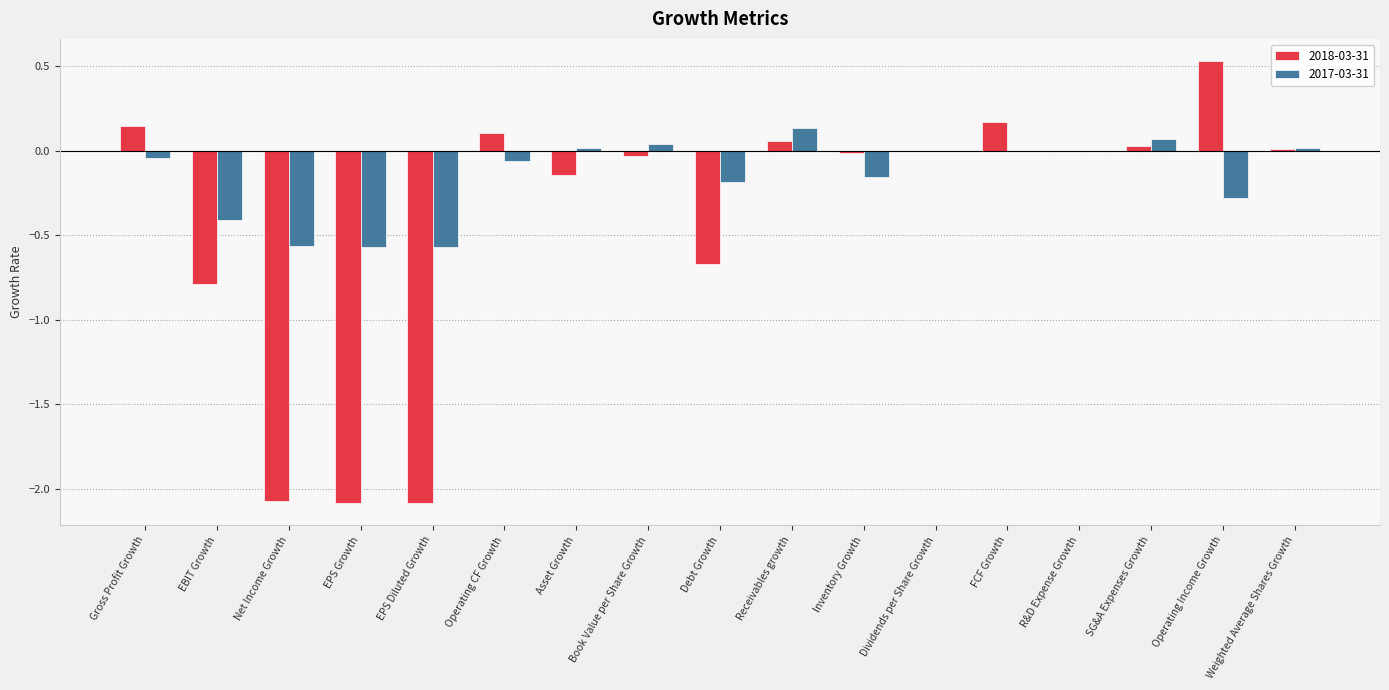

What are all the series names shown in the legend?

2018-03-31, 2017-03-31